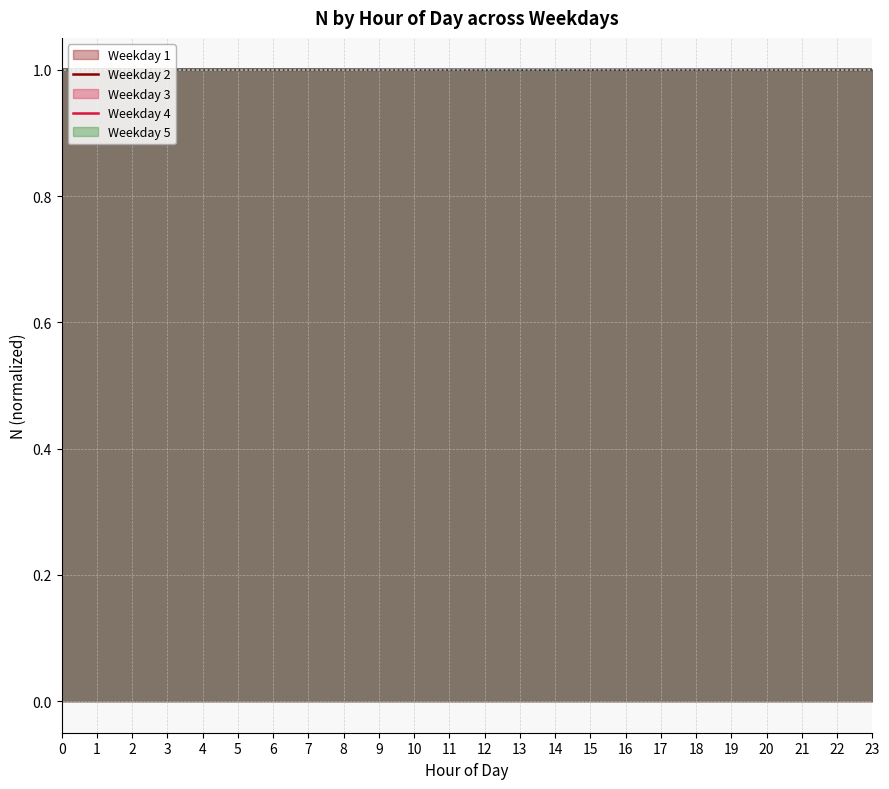

Between 2 and 16, which series saw the biggest shift?

wday_5